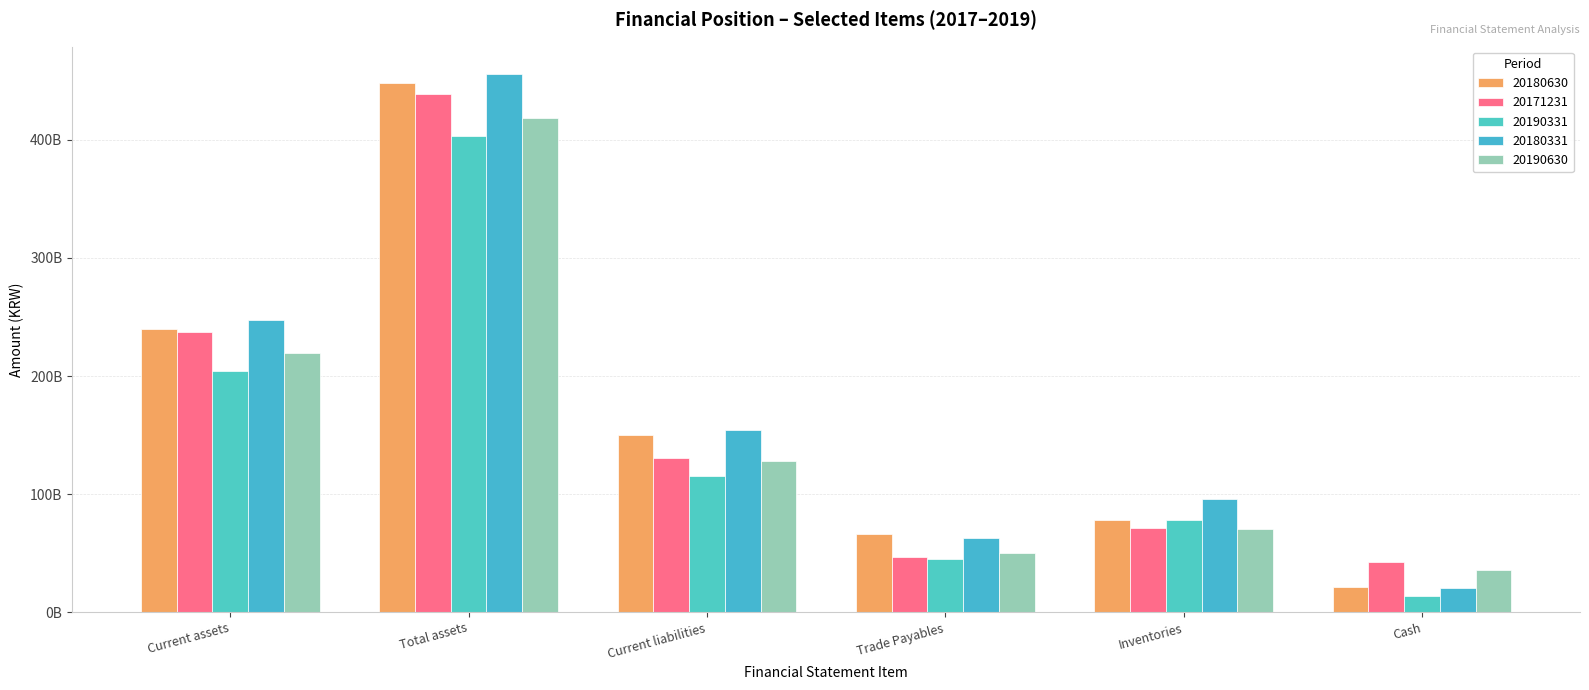

Which has a higher value, Current liabilities or Total assets?

Total assets